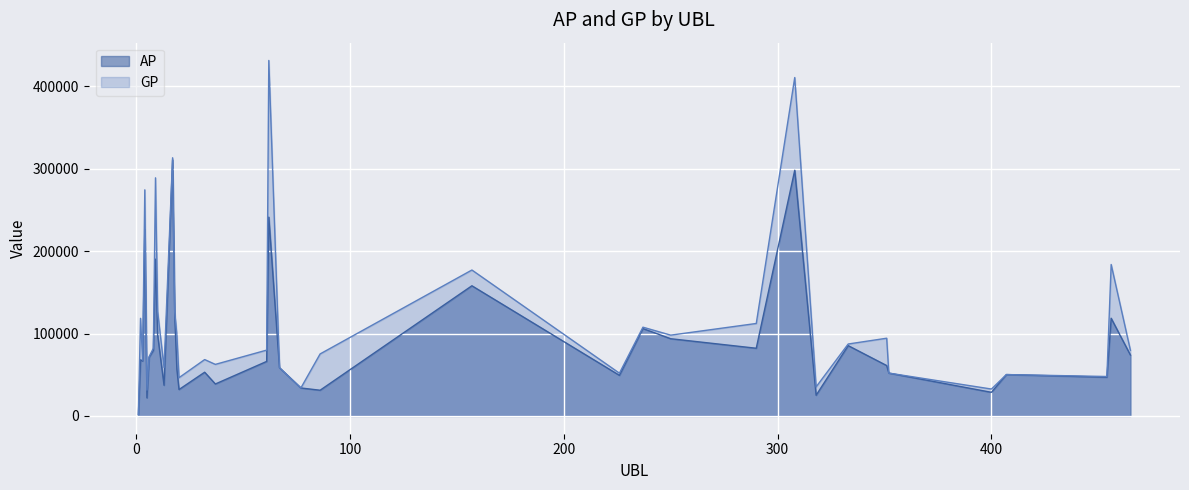

What are all the series names shown in the legend?

AP, GP